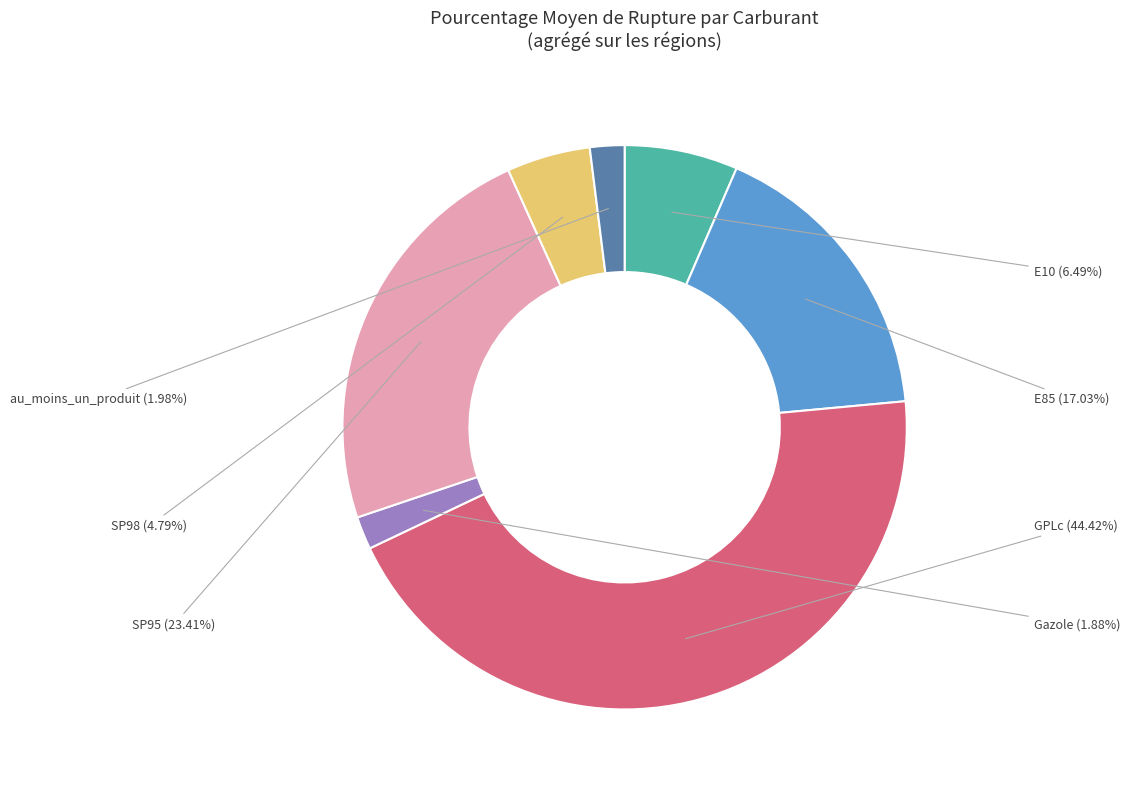

Count the number of slices in the pie.

7